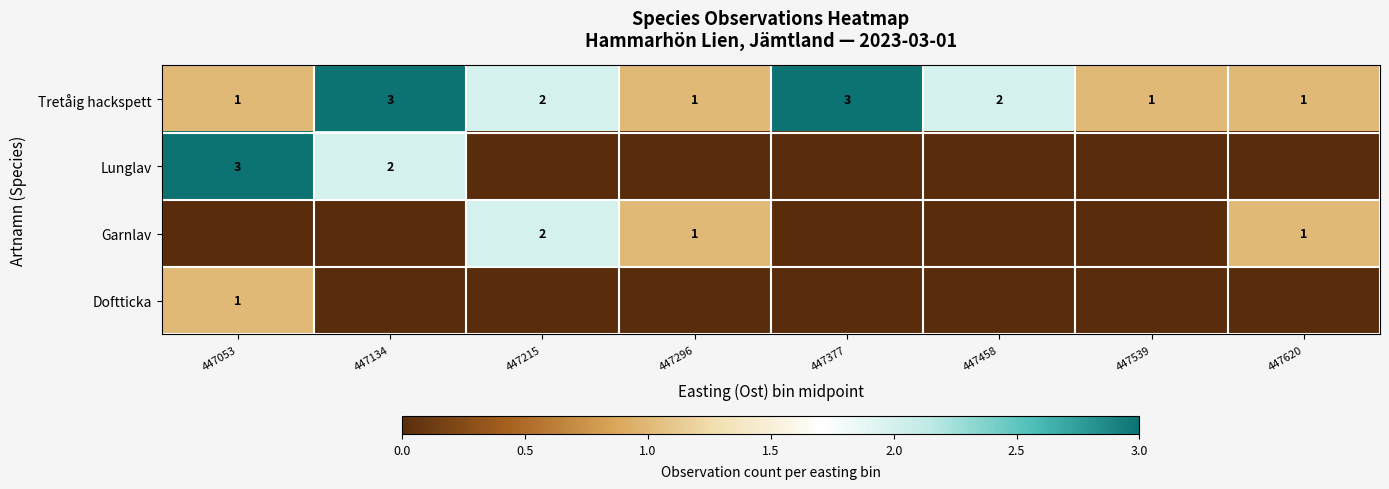

The value of Tretåig hackspett at 447377 is 3. True or false?

True